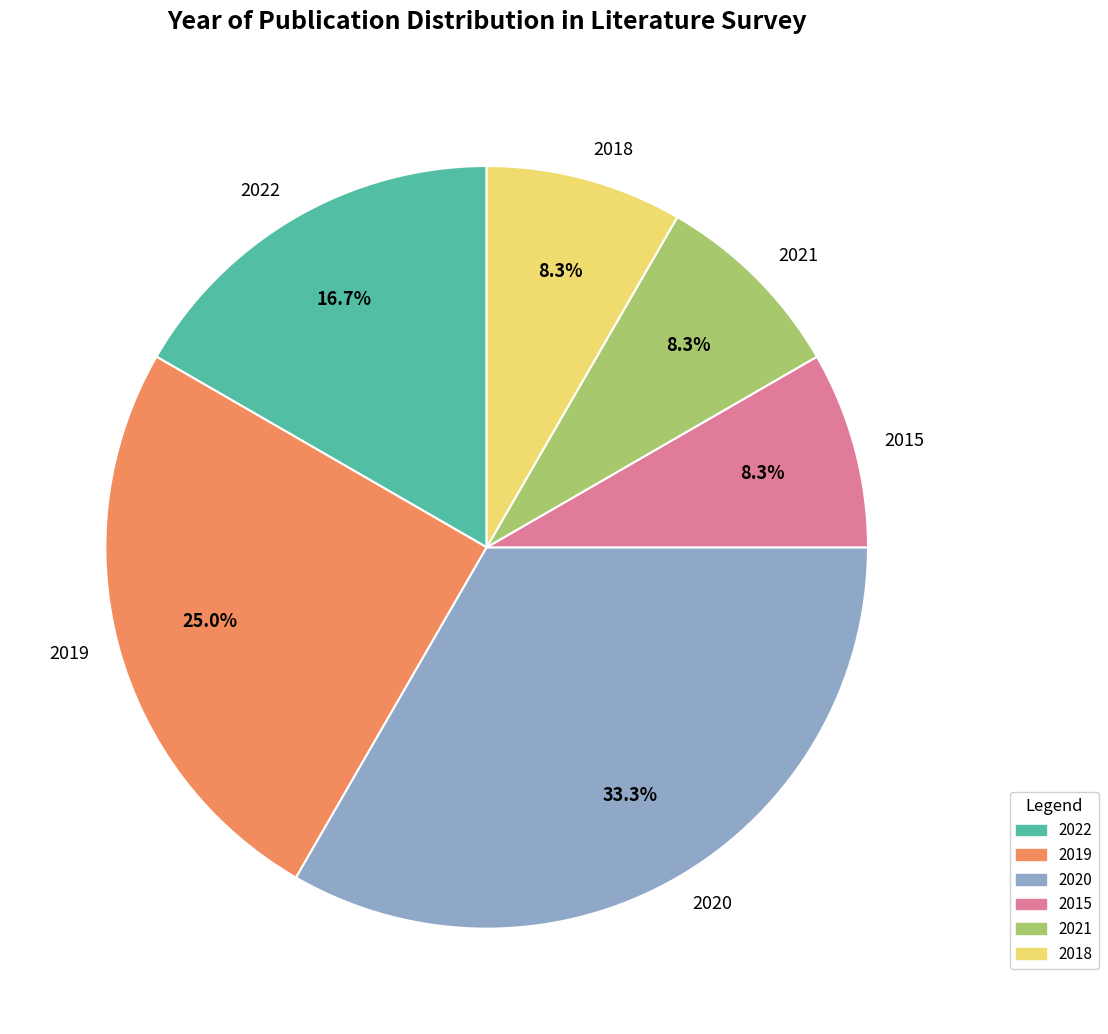

The 2015 slice represents 2% of the pie. True or false?

False